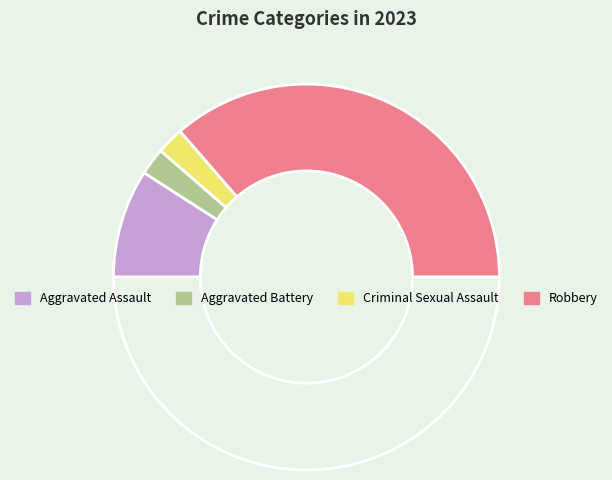

Count the number of slices in the pie.

5